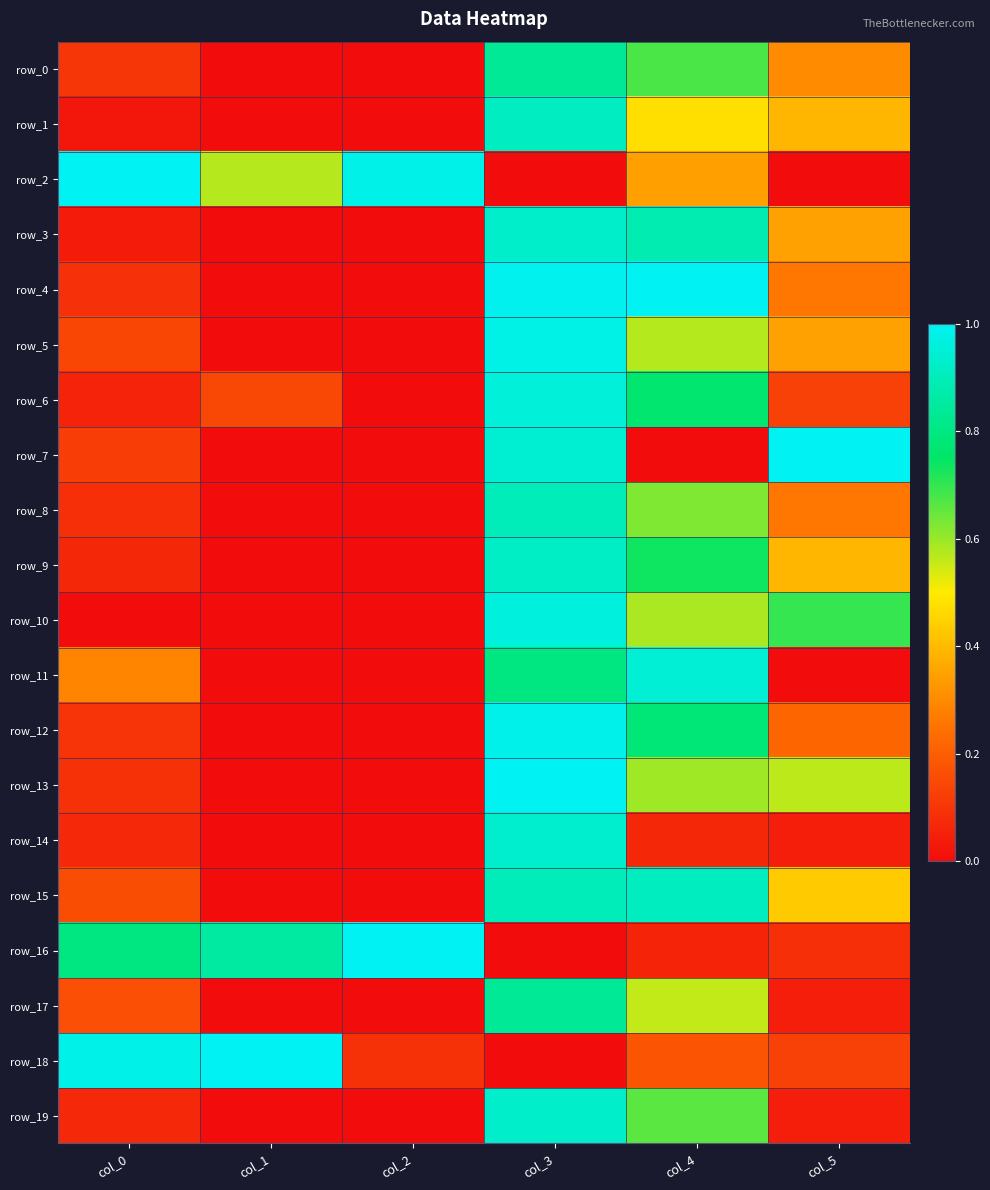

Reading left to right, list all the values displayed in this chart.

row_0: 0.1	0.0	0.0	0.8	0.7	0.3
row_1: 0.0	0.0	0.0	0.9	0.5	0.4
row_2: 1.0	0.6	1.0	0.0	0.3	0.0
row_3: 0.0	0.0	0.0	0.9	0.9	0.3
row_4: 0.1	0.0	0.0	1.0	1.0	0.3
row_5: 0.1	0.0	0.0	1.0	0.6	0.3
row_6: 0.1	0.1	0.0	1.0	0.8	0.1
row_7: 0.1	0.0	0.0	0.9	0.0	1.0
row_8: 0.1	0.0	0.0	0.9	0.6	0.3
row_9: 0.1	0.0	0.0	0.9	0.7	0.4
row_10: 0.0	0.0	0.0	1.0	0.6	0.7
row_11: 0.3	0.0	0.0	0.8	0.9	0.0
row_12: 0.1	0.0	0.0	1.0	0.8	0.2
row_13: 0.1	0.0	0.0	1.0	0.6	0.6
row_14: 0.1	0.0	0.0	0.9	0.1	0.0
row_15: 0.2	0.0	0.0	0.9	0.9	0.4
row_16: 0.8	0.9	1.0	0.0	0.1	0.1
row_17: 0.2	0.0	0.0	0.8	0.6	0.0
row_18: 1.0	1.0	0.1	0.0	0.2	0.1
row_19: 0.1	0.0	0.0	0.9	0.7	0.0